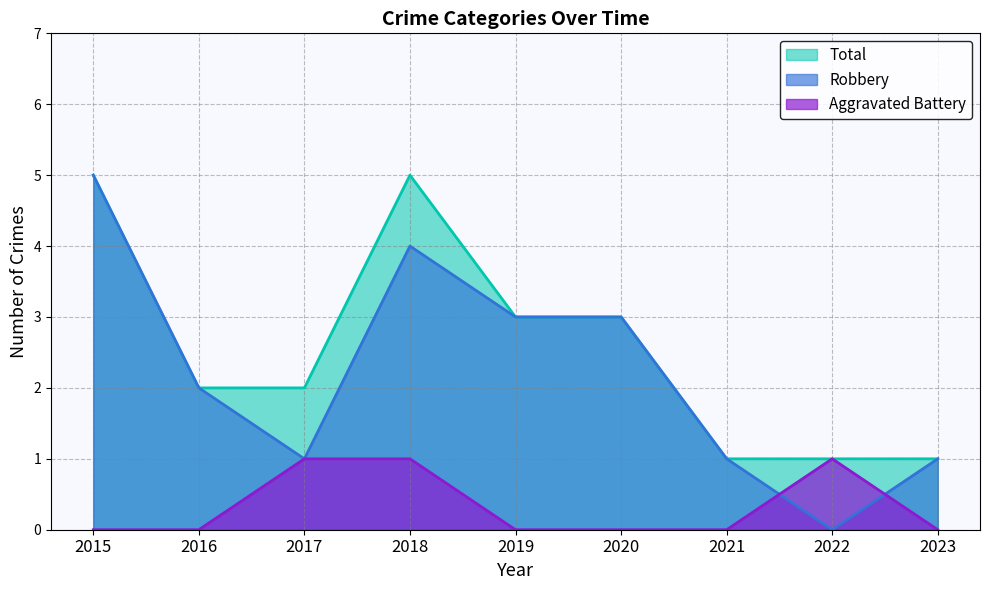

True or false: Robbery and Total cross at least once.

False